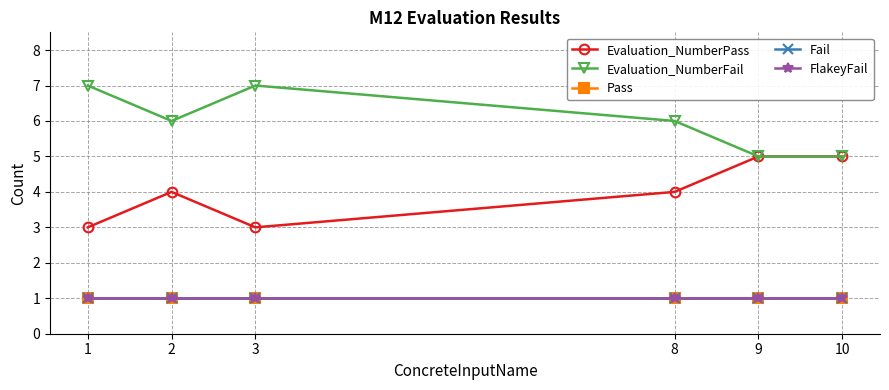

What is the difference between the highest and lowest values at 3?

6